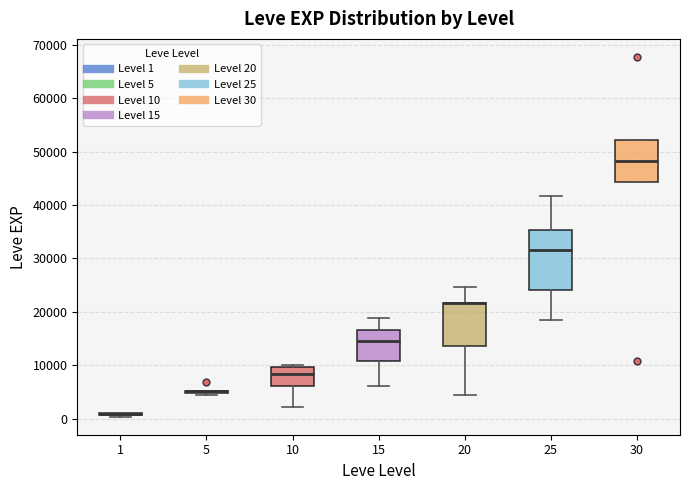

Reading left to right, read every box against the y-axis: the position of its median line, the range the box covers, and the ends of its whiskers. The values are not printed on the chart, so give them approximately, as read against the axis.

1: box collapsed to a line at 1000, whiskers 0 to 1000
5: box collapsed to a line at 5000, whiskers 4000 to 5000
10: median 8000, box 6000 to 10000, whiskers 2000 to 10000 (just above the box's upper edge)
15: median 15000, box 11000 to 17000, whiskers 6000 to 19000
20: median 22000 (drawn on the box's upper edge), box 14000 to 22000, whiskers 4000 to 25000
25: median 32000, box 24000 to 35000, whiskers 18000 to 42000
30: median 48000, box 44000 to 52000, whiskers 44000 to 52000